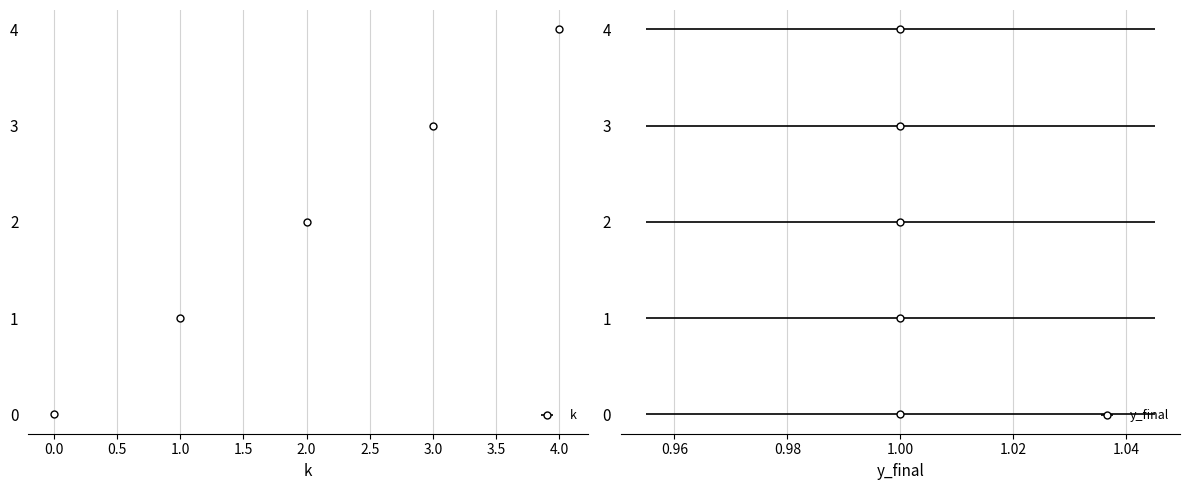

What is the difference between the second highest and minimum values?

3